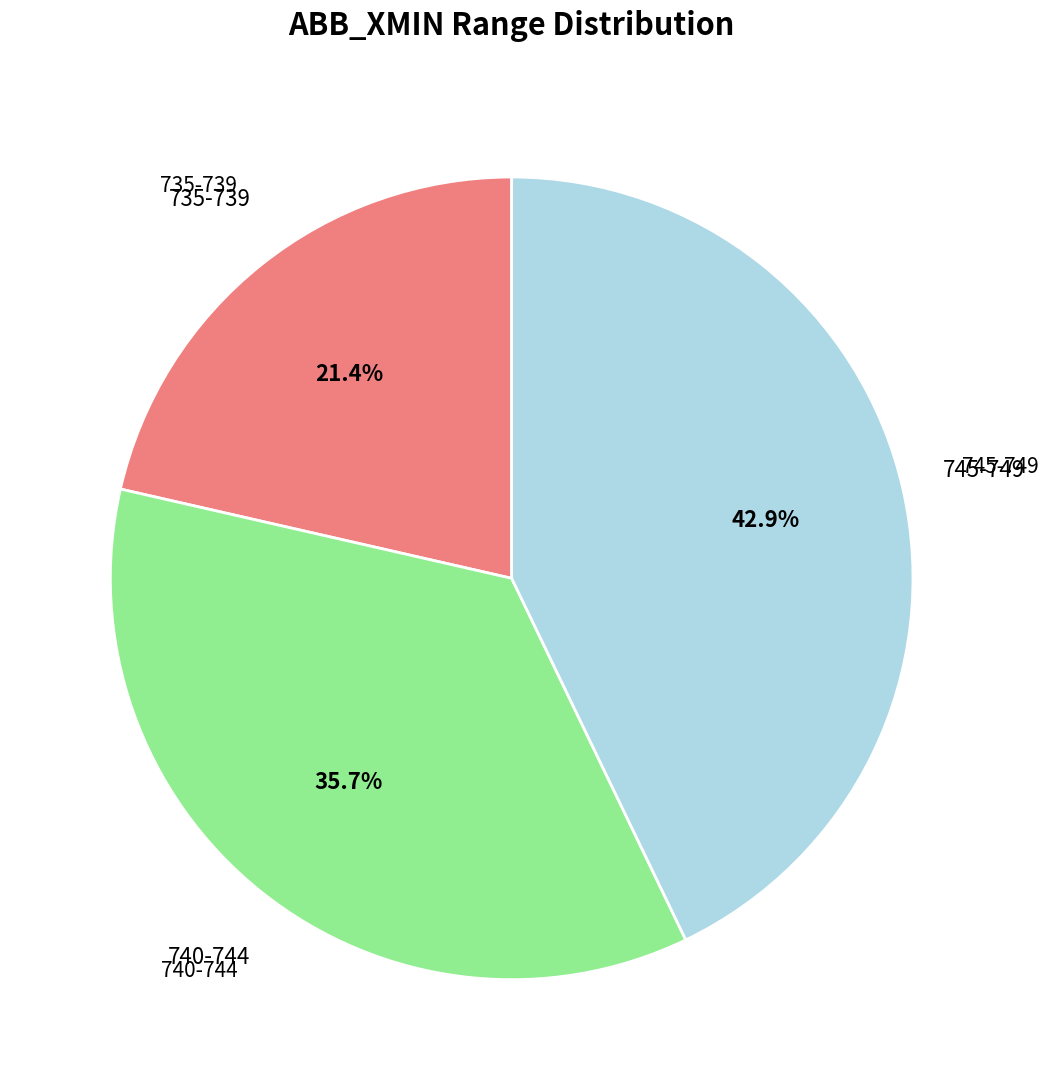

Is there a majority slice in this chart?

No